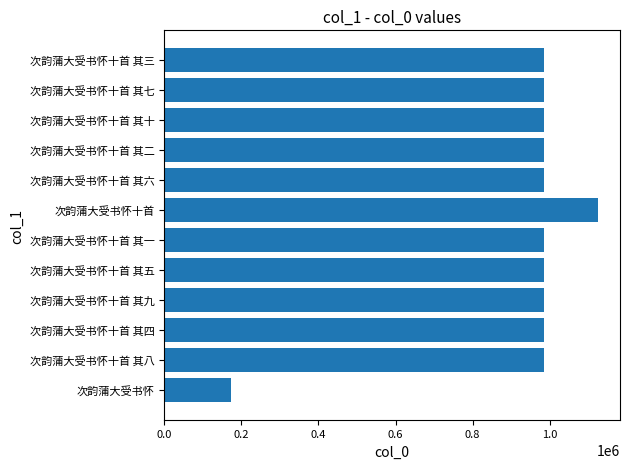

How many categories are shown in the chart?

12